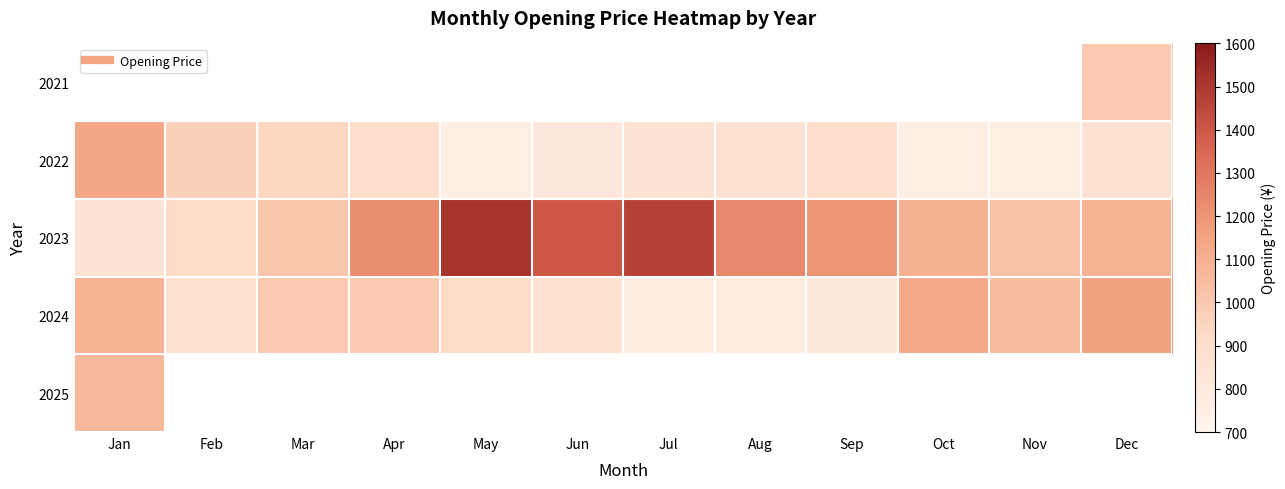

How many distinct data groups are displayed?

5